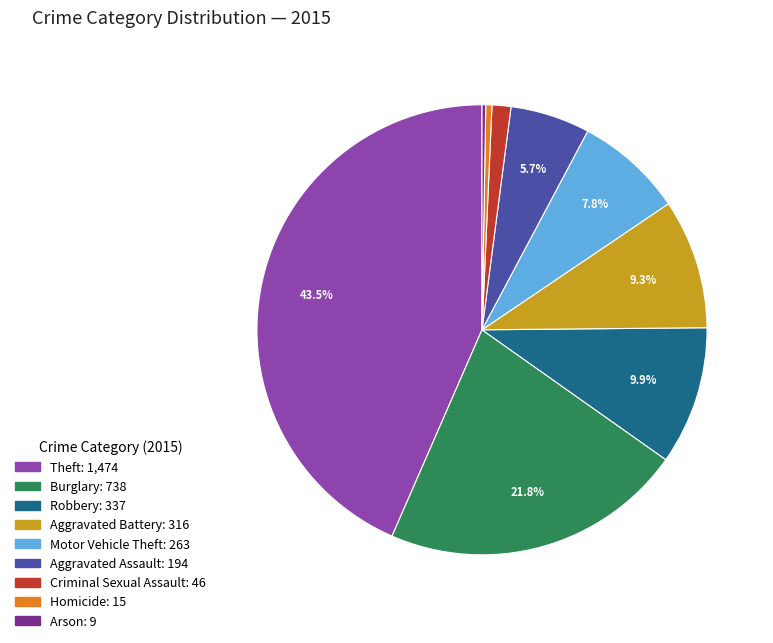

Is there a majority slice in this chart?

No